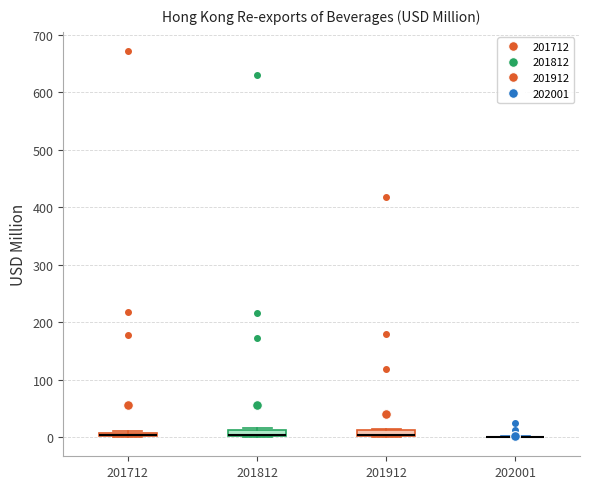

Where is the lower edge of the box at x = 201912 on the y-axis? The values are not printed on the chart, so give them approximately, as read against the axis.

0